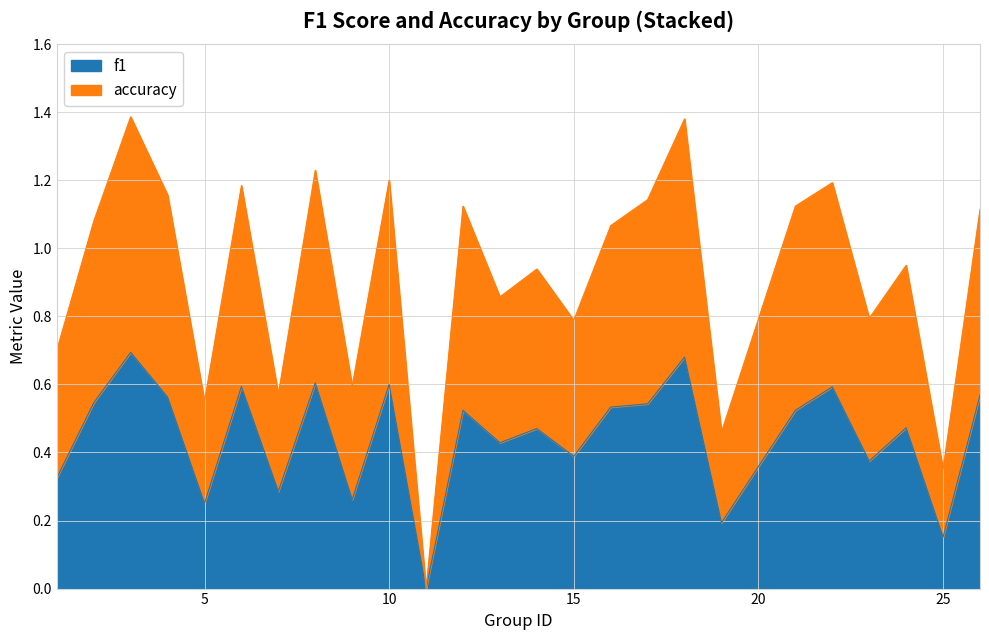

Where does the accuracy series first go above 1?

2